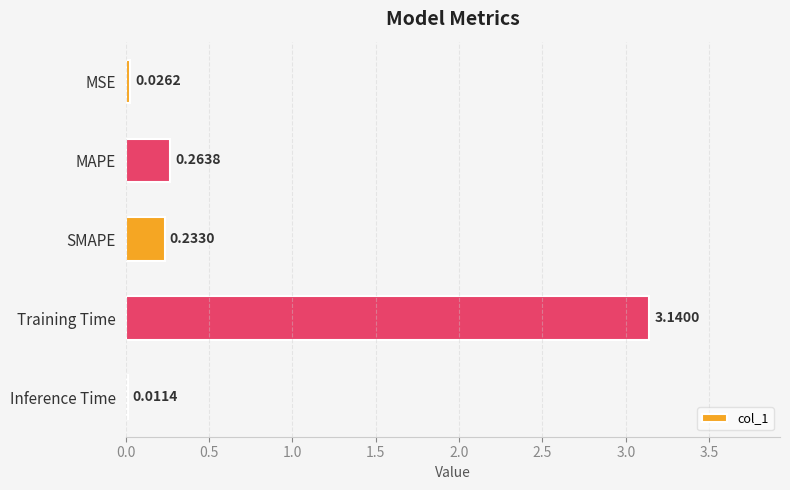

At which category does the chart reach its peak across all series?

Training Time